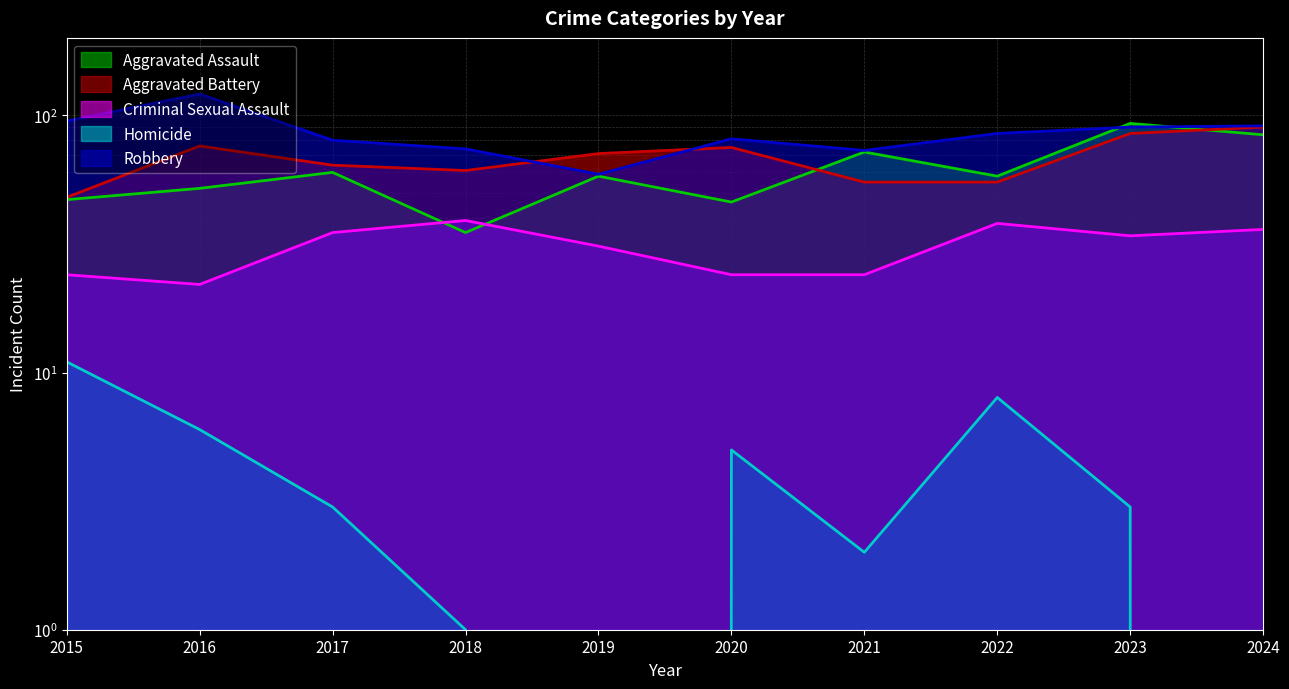

Where is the first local minimum for Aggravated Battery?

2018